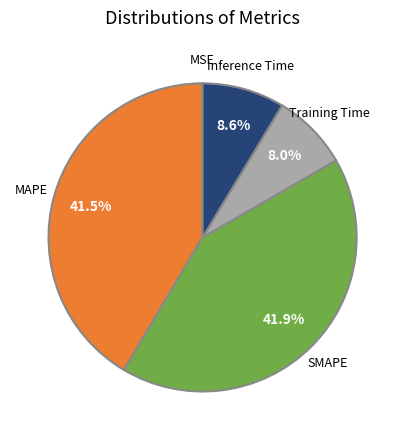

Is there any slice that represents more than half of the pie?

No